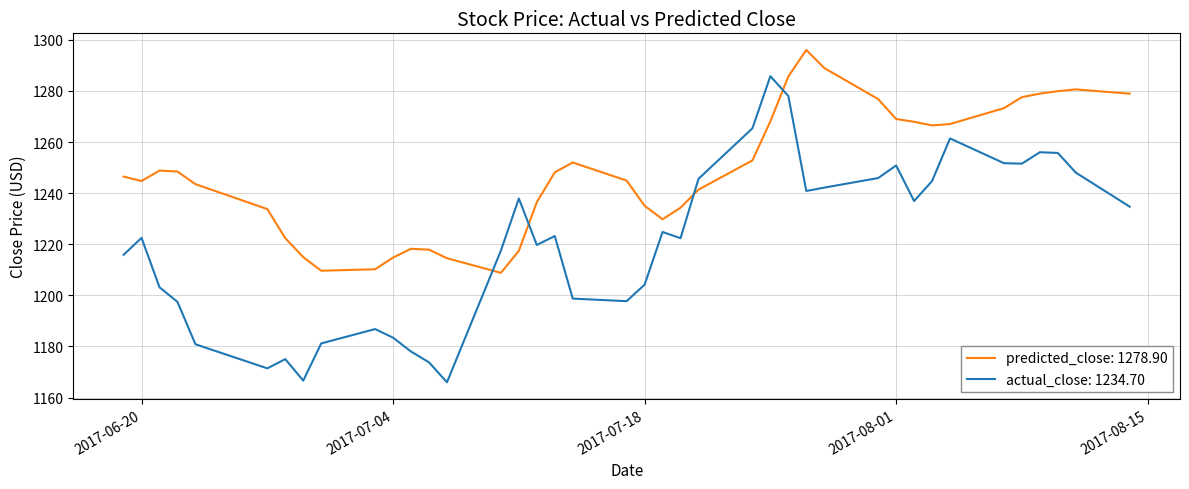

What is the difference between the maximum and minimum values in the actual_close: 1234.70 series?

119.8